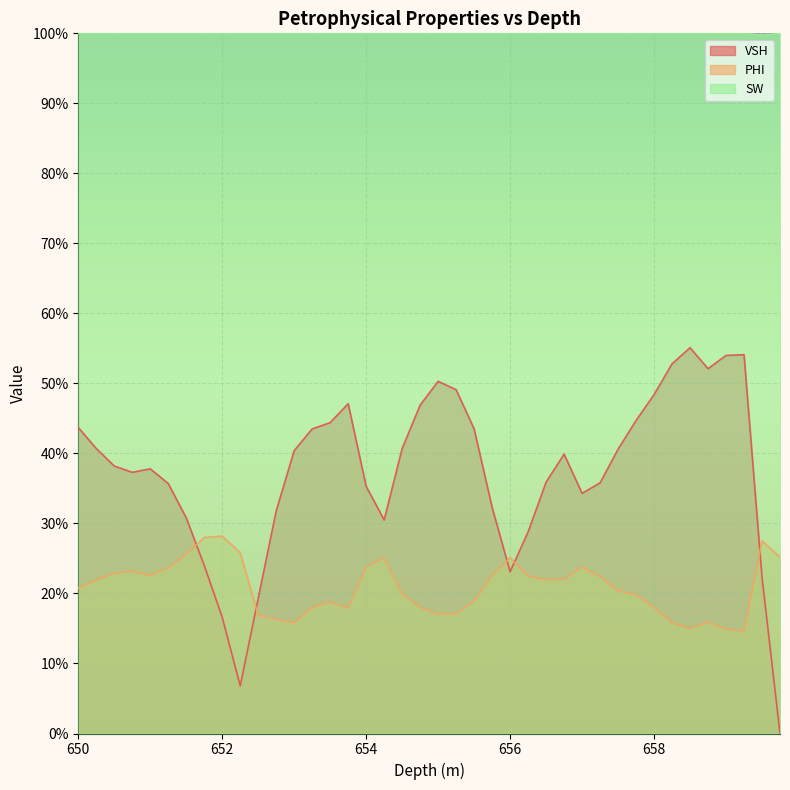

At how many categories does at least one series exceed 0?

40